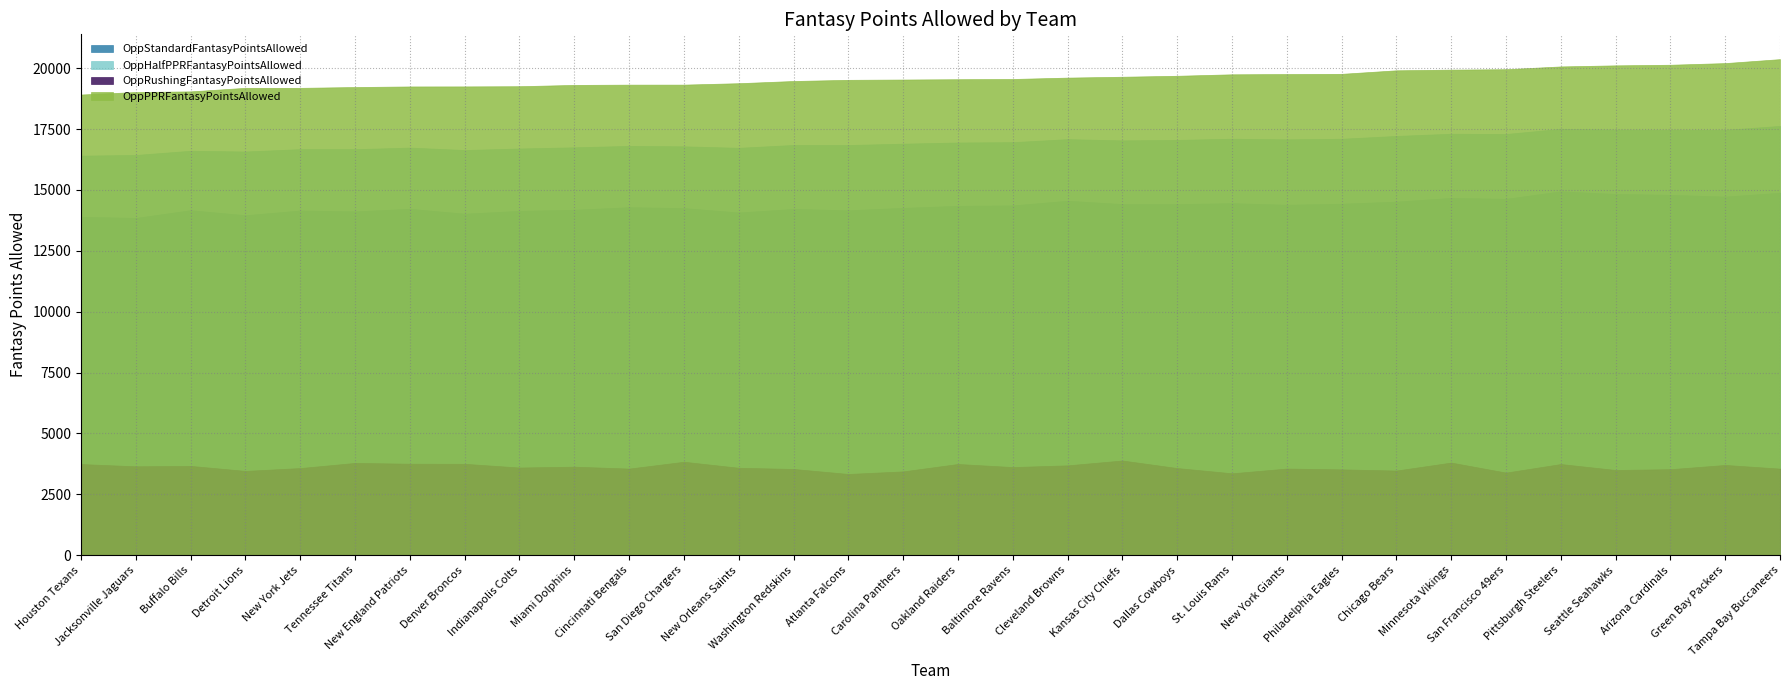

How many lines are shown in the chart?

4